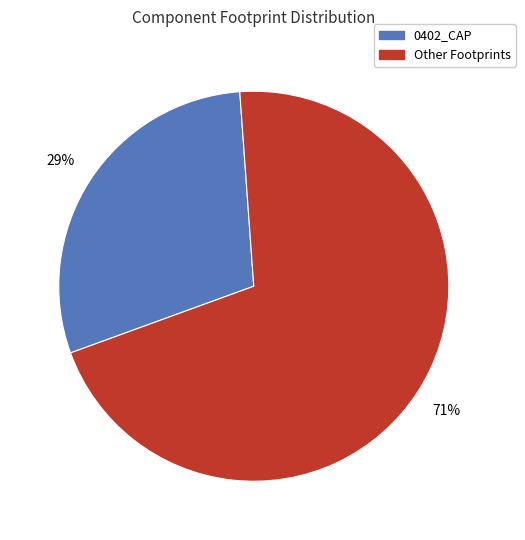

Is there any slice that represents more than half of the pie?

Yes